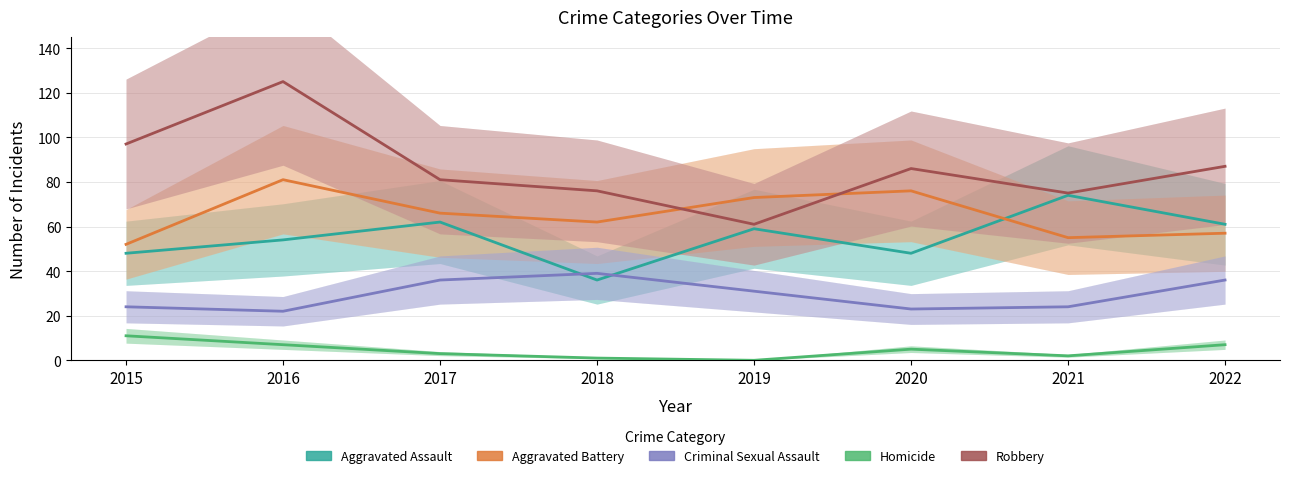

Is this an area chart (filled region under the line)?

No